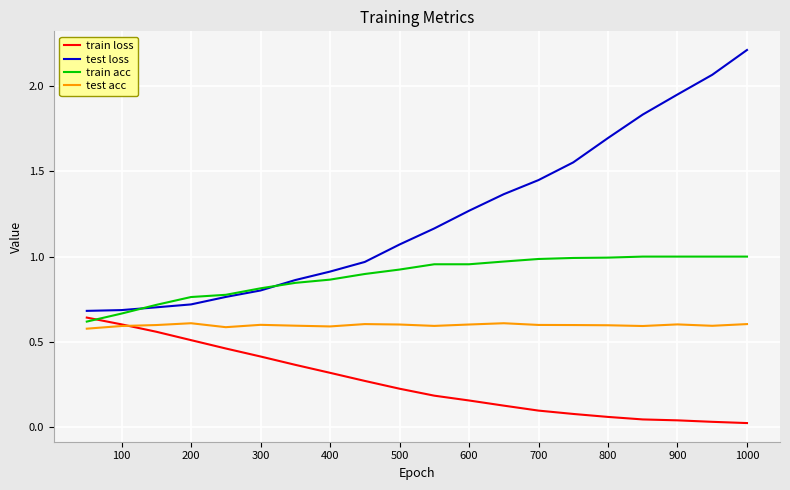

List the series in order of their overall mean, lowest first.

train loss, test acc, train acc, test loss